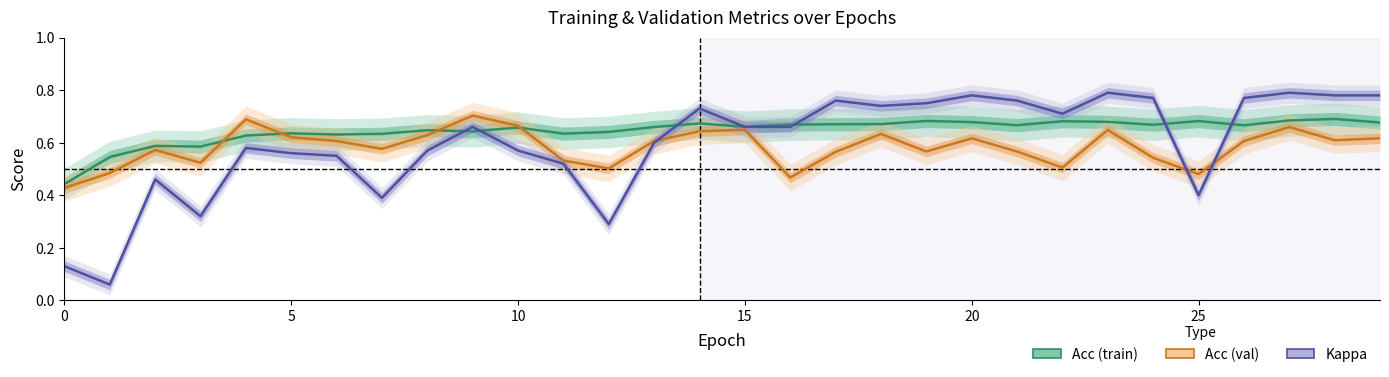

Is the value of Kappa at 11 greater than the value of Acc (val) at 10?

No